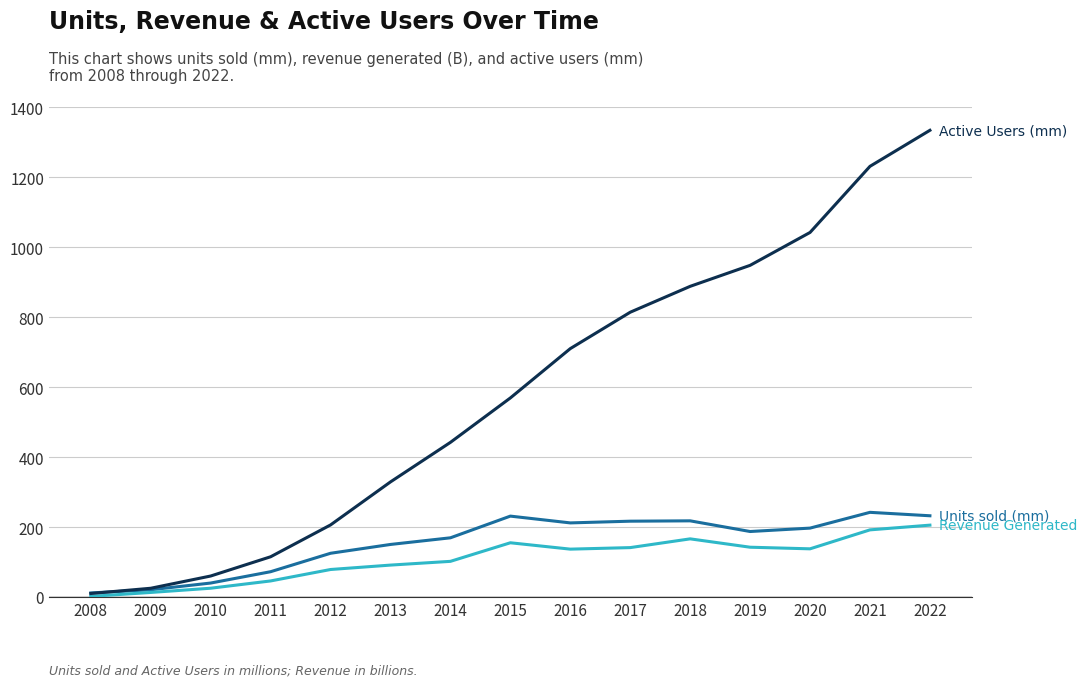

What is the greatest value displayed?

1334.0